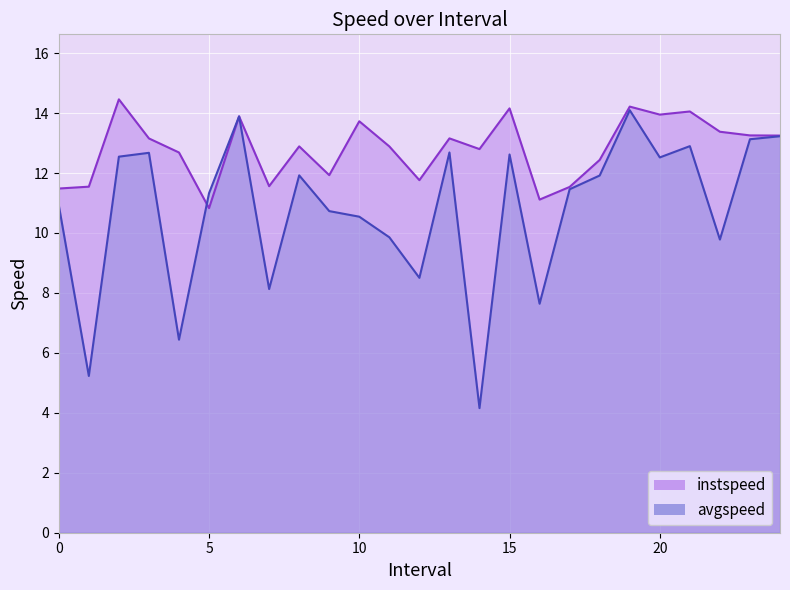

Where does the instspeed series first go above 12?

2.0